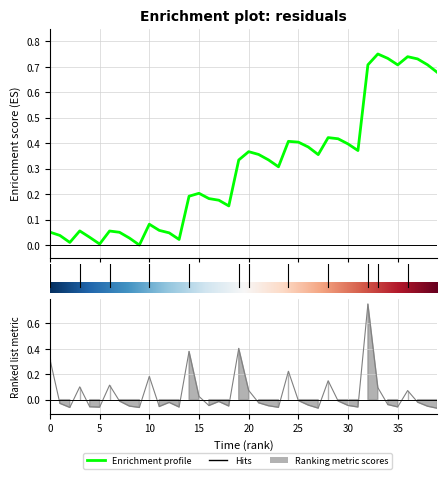

Rank the categories by value from lowest to highest.

39.0, 27.0, 9.0, 2.0, 23.0, 5.0, 13.0, 31.0, 35.0, 4.0, 11.0, 38.0, 8.0, 18.0, 22.0, 16.0, 30.0, 26.0, 34.0, 1.0, 21.0, 12.0, 37.0, 17.0, 7.0, 29.0, 25.0, 15.0, 36.0, 20.0, 33.0, 3.0, 6.0, 28.0, 10.0, 24.0, 0.0, 14.0, 19.0, 32.0